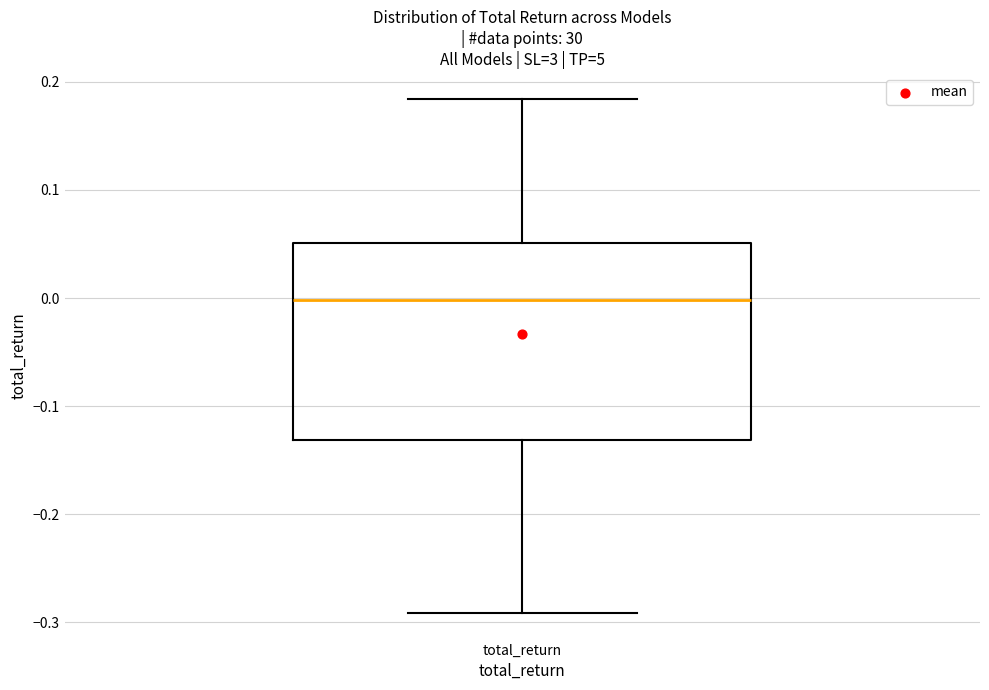

Where does the lower whisker of the box for total_return end on the y-axis? The values are not printed on the chart, so give them approximately, as read against the axis.

-0.29